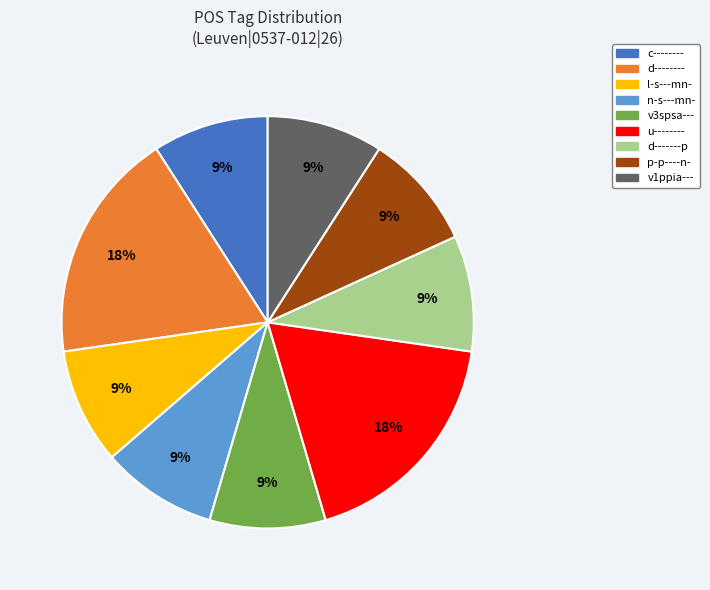

Do c-------- and l-s---mn- together represent more than half of the pie?

No